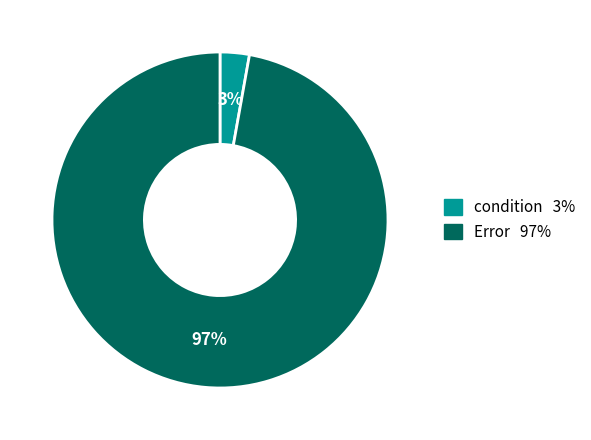

How many segments does this pie chart have?

2